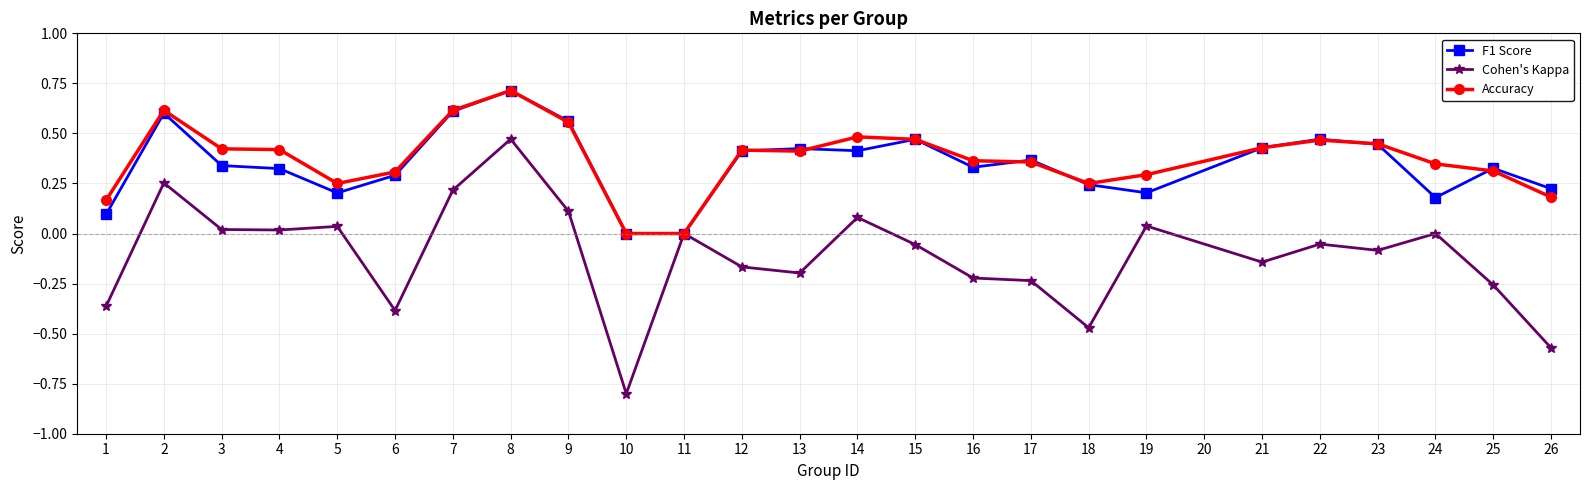

True or false: Accuracy has a value of 0.4 at 4.

True